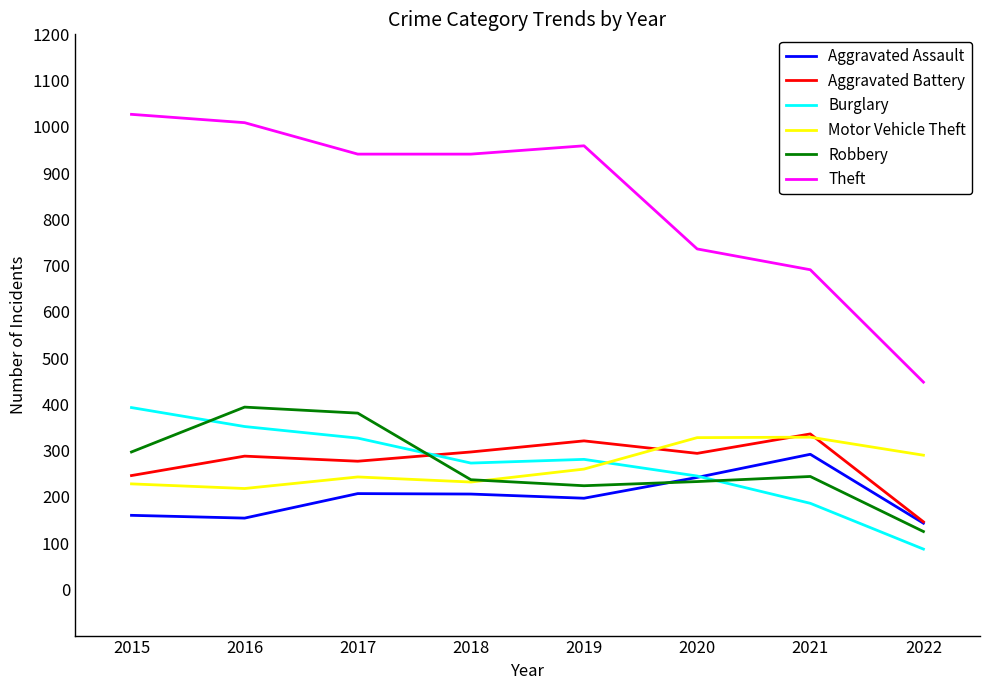

Is it true that Aggravated Battery equals 321 at 2019?

True